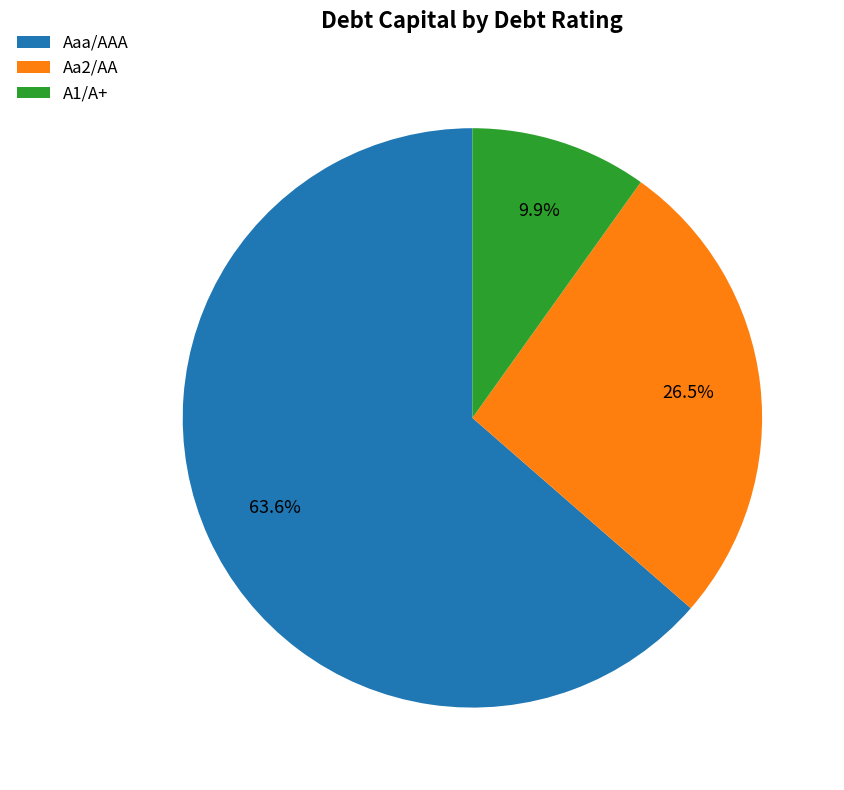

Which slice is the largest?

Aaa/AAA